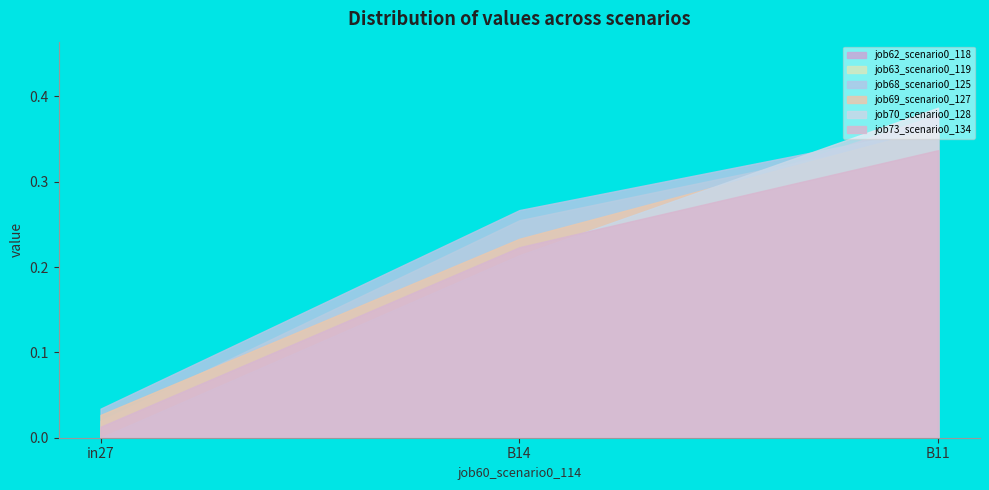

Rank the series at in27 from lowest to highest value.

job70_scenario0_128, job62_scenario0_118, job73_scenario0_134, job63_scenario0_119, job69_scenario0_127, job68_scenario0_125